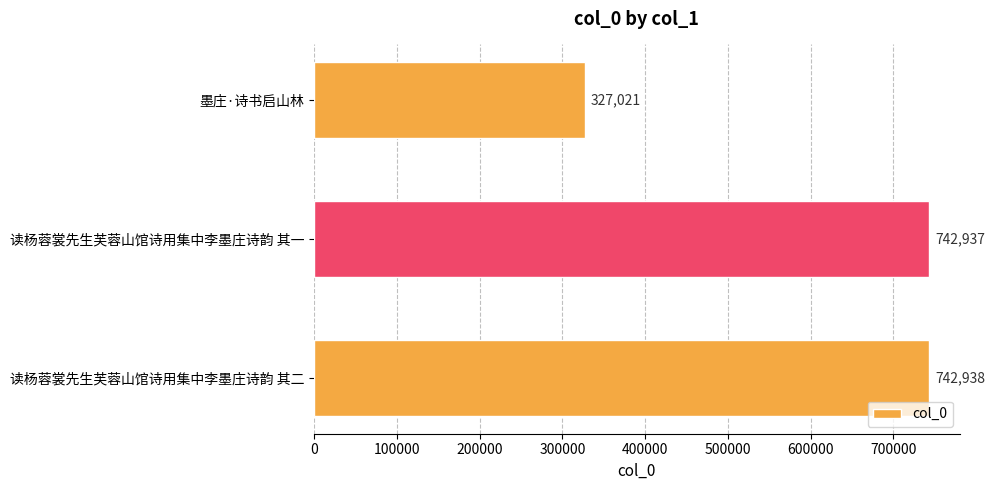

Count the number of data series in this chart.

1